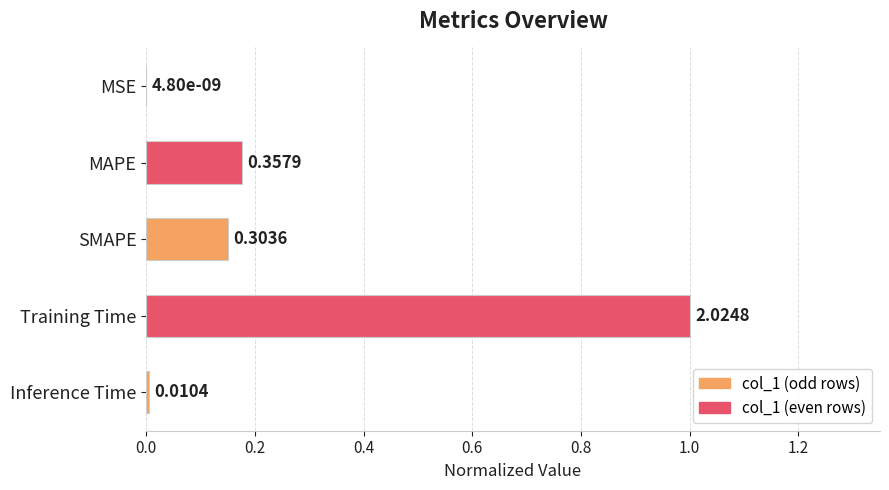

Does the chart contain any negative values?

No